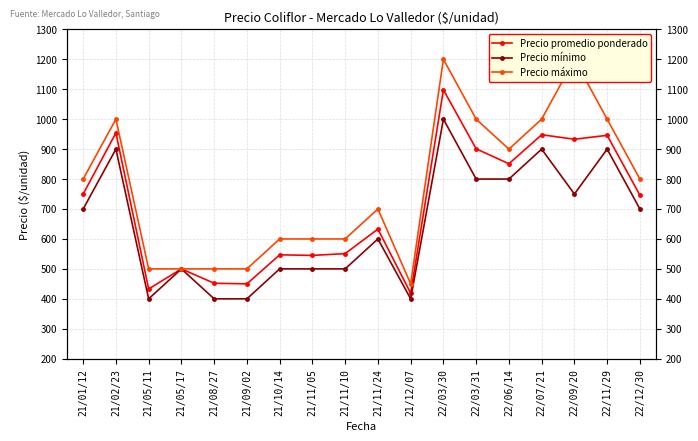

Rank the series at 22/12/30 from lowest to highest value.

Precio mínimo, Precio promedio ponderado, Precio máximo